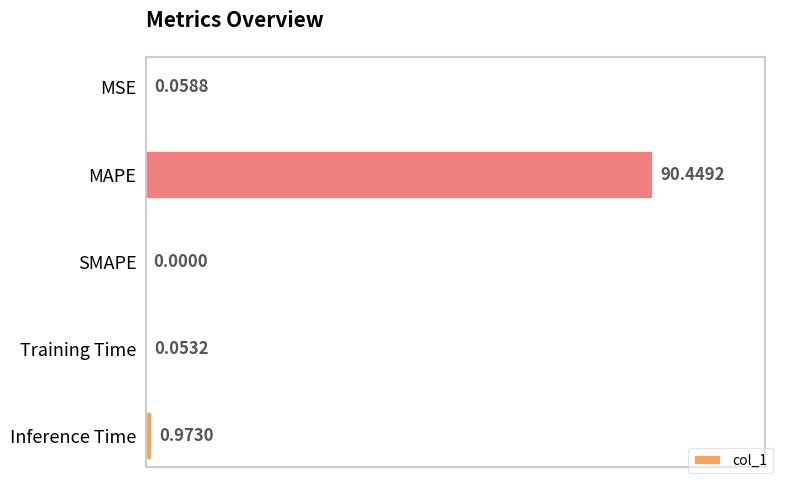

What is the sum of all values?

91.5